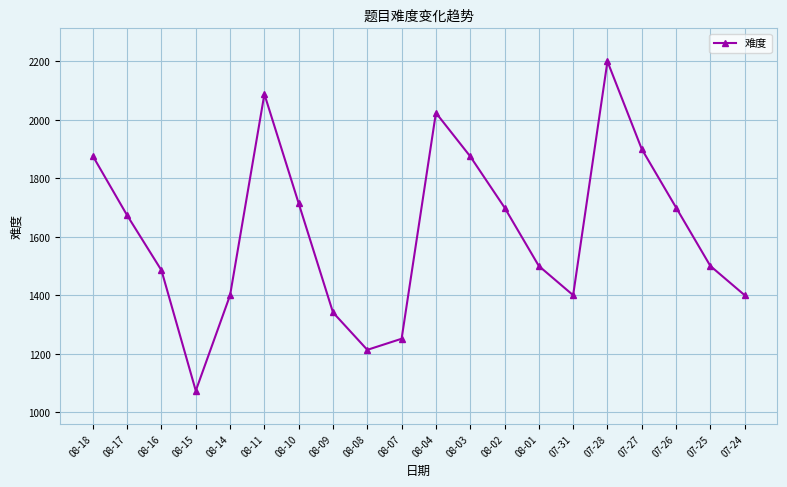

Count the number of data series in this chart.

1